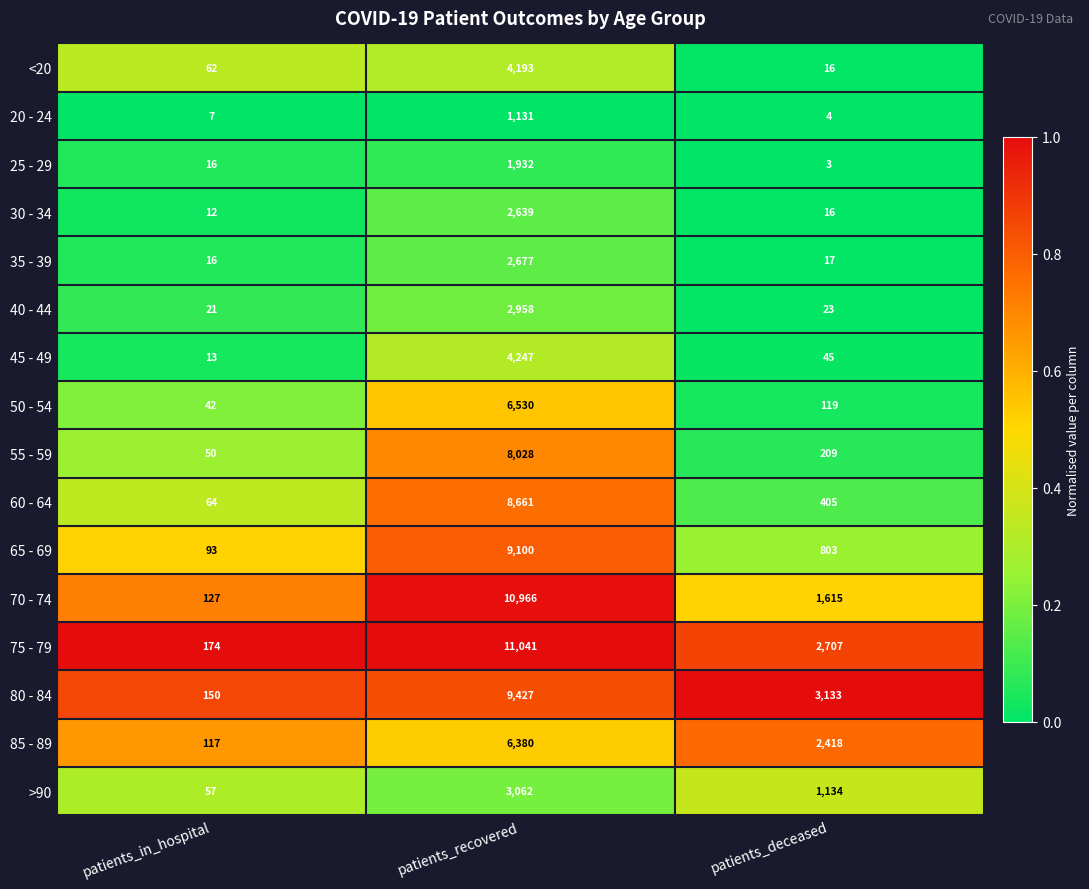

Rank the categories by 75 - 79 value from lowest to highest.

patients_in_hospital, patients_deceased, patients_recovered